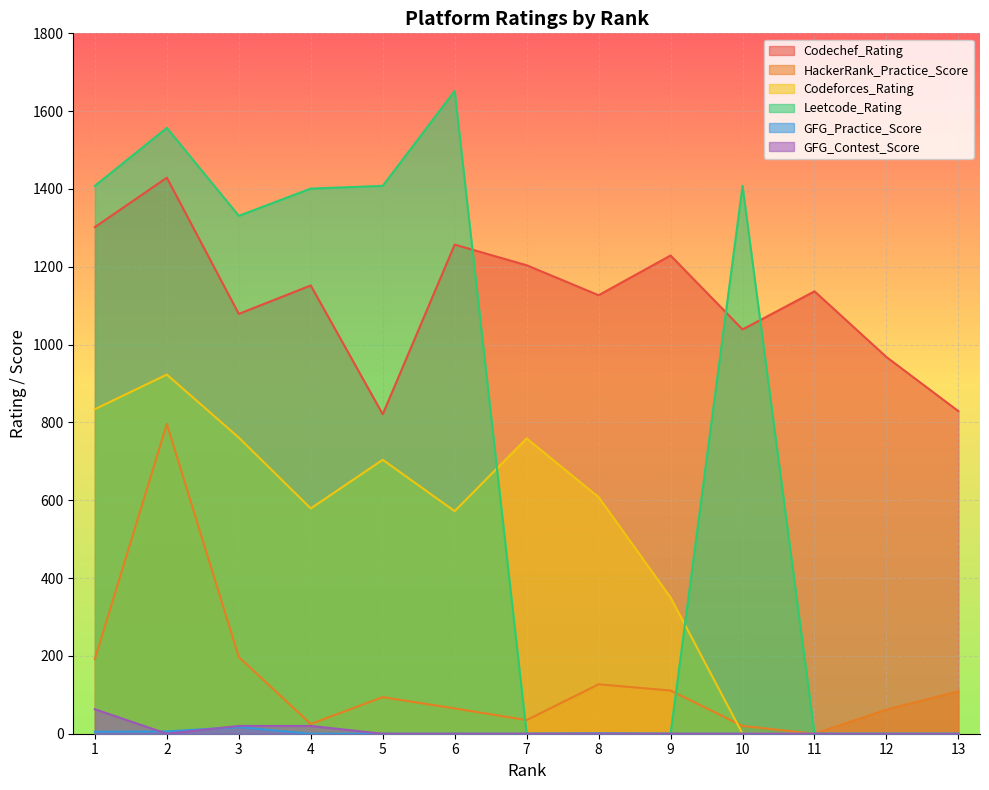

Which series changed the most between 2 and 11?

Leetcode_Rating